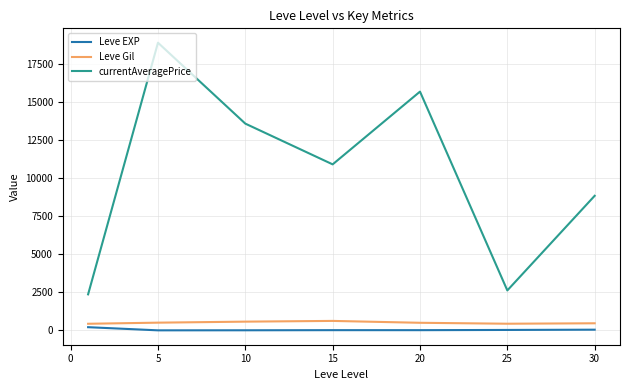

True or false: Leve Gil and Leve EXP intersect in this chart.

False